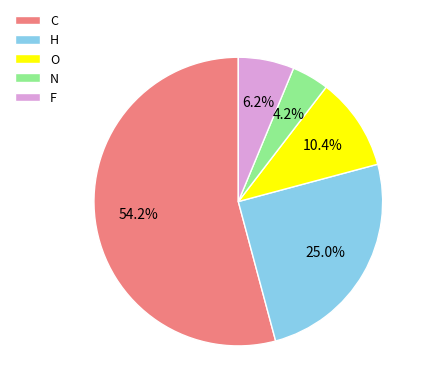

To the nearest percent, what is the combined percentage of H and F?

31%